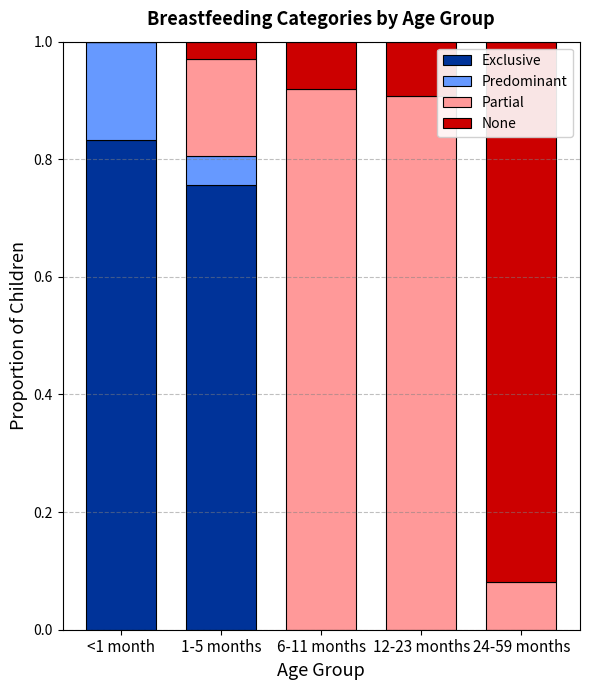

The value of Exclusive at 12-23 months is 0.0. True or false?

True